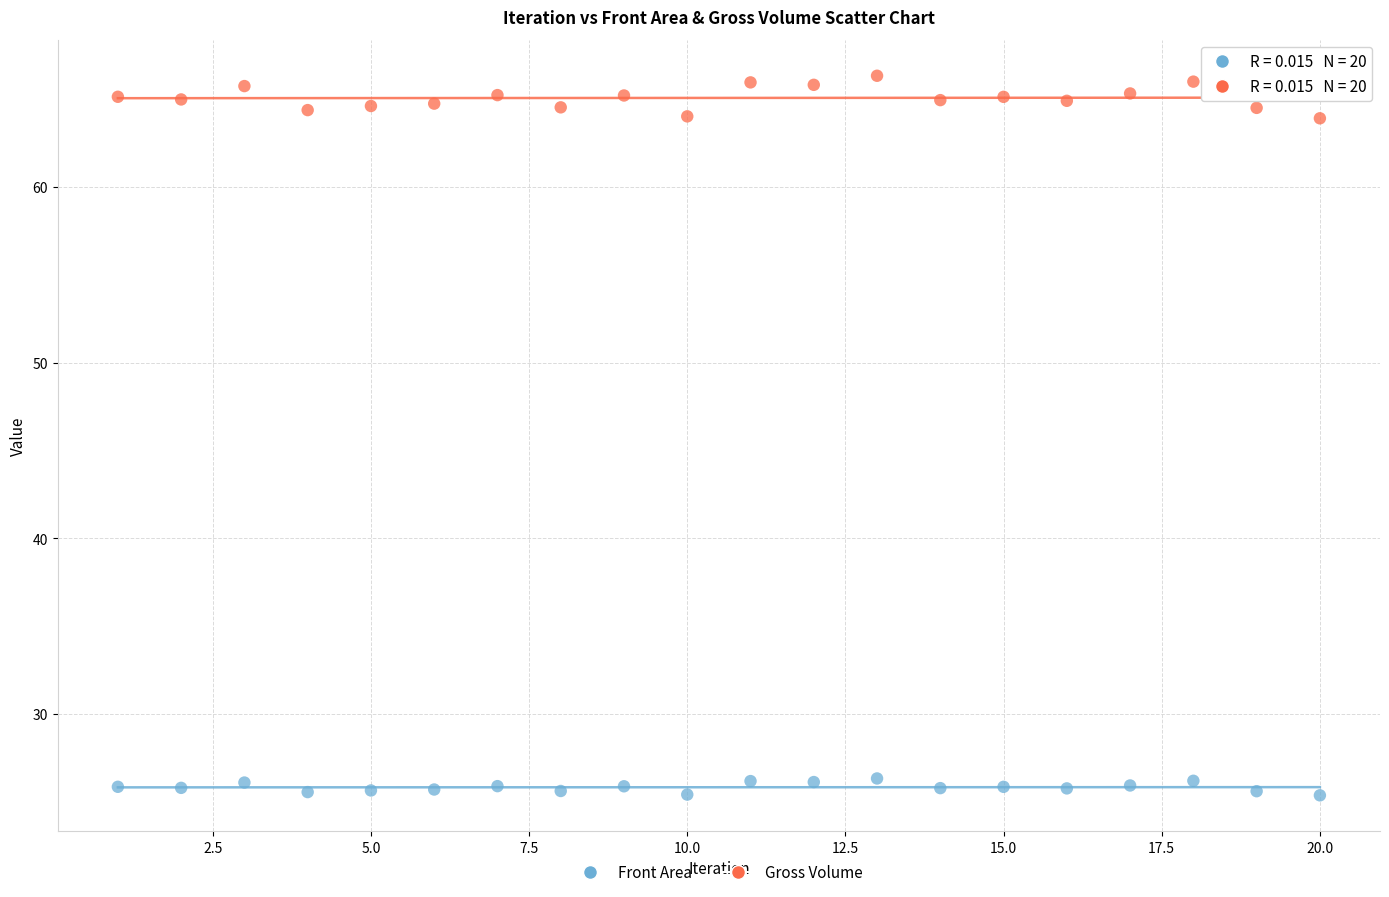

Which series contains the highest Y value?

Gross Volume